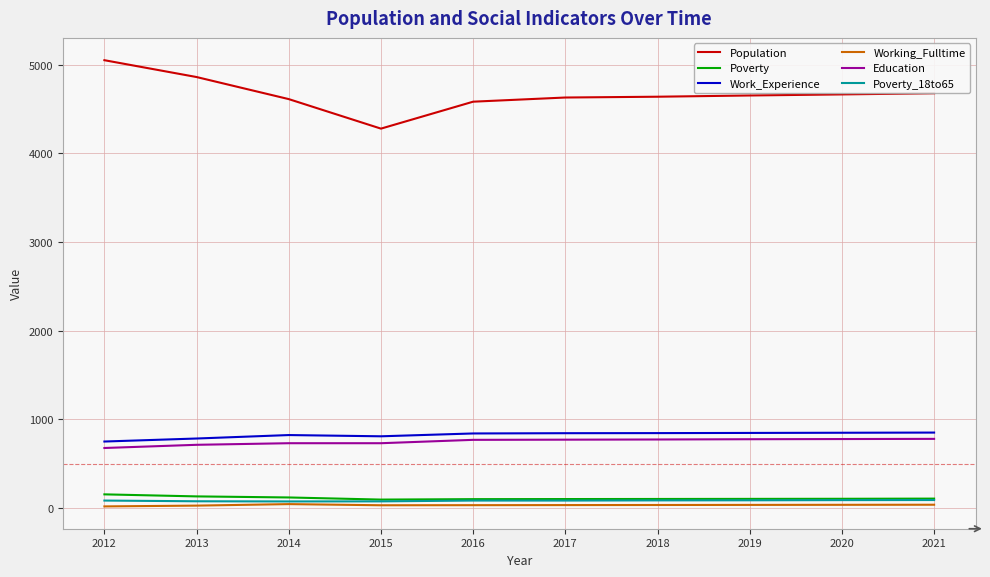

True or false: Education and Working_Fulltime cross at least once.

False